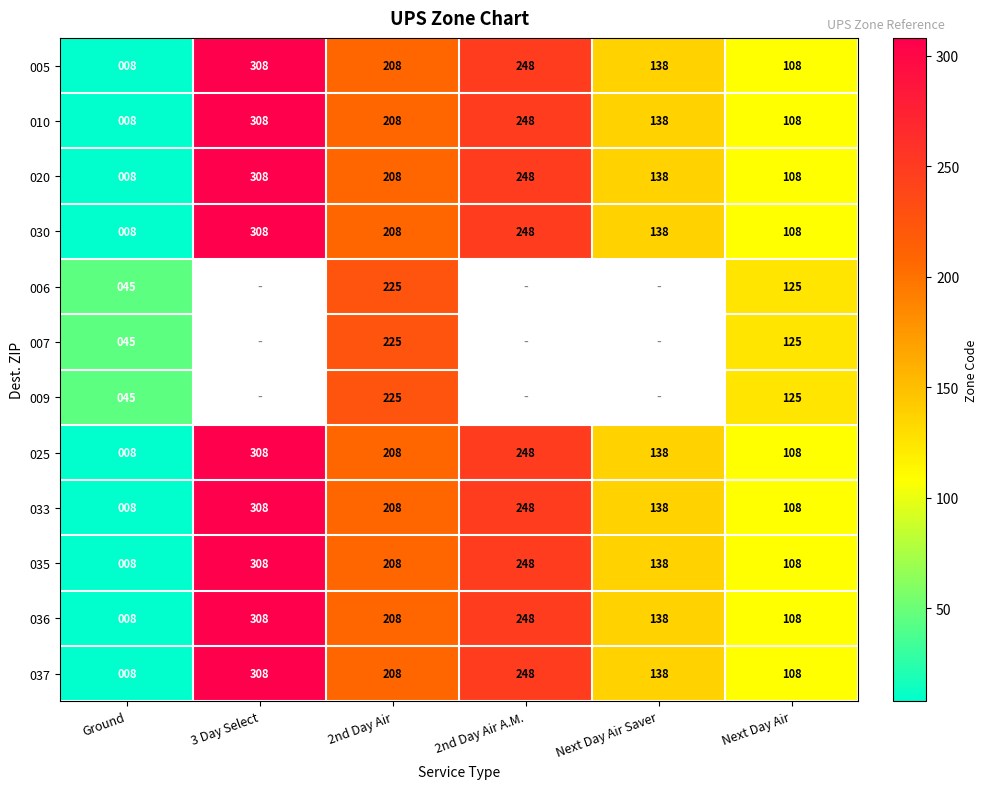

What is the highest value of the 020 series?

308